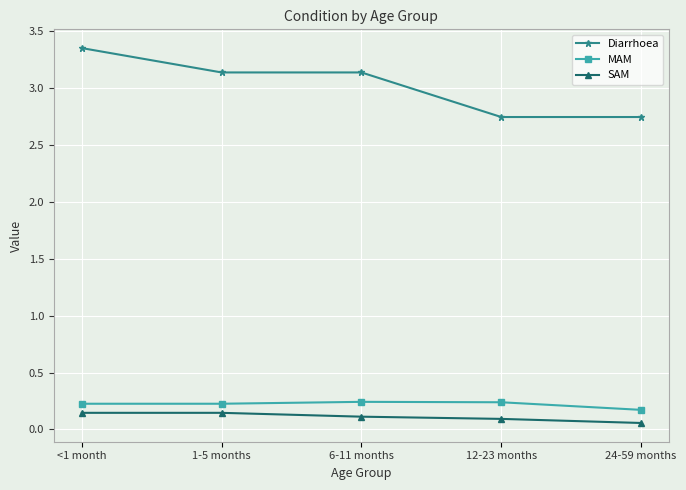

What is the spread (max minus min) of values at <1 month?

3.2